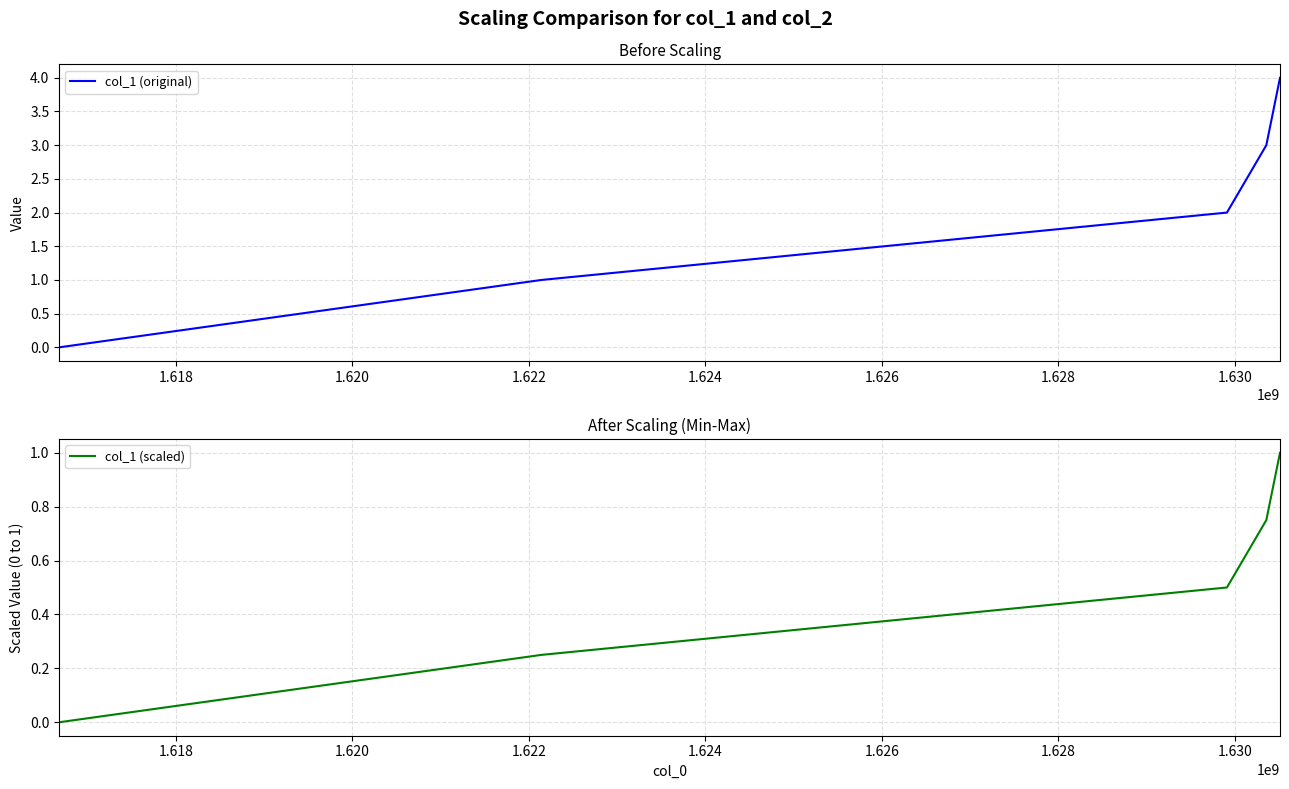

What is the difference between the maximum and minimum values in the col_1 (scaled) series?

1.0